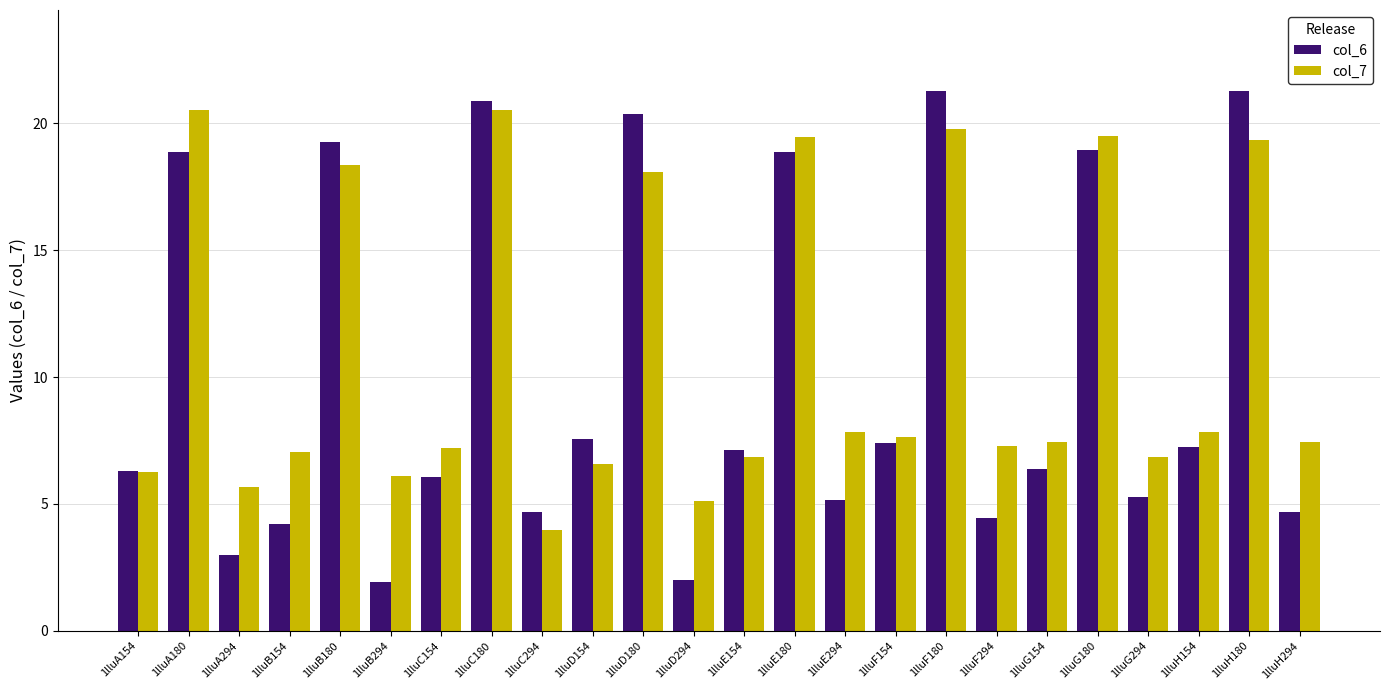

The value of col_7 at 1lluD294 is 8.5. True or false?

False